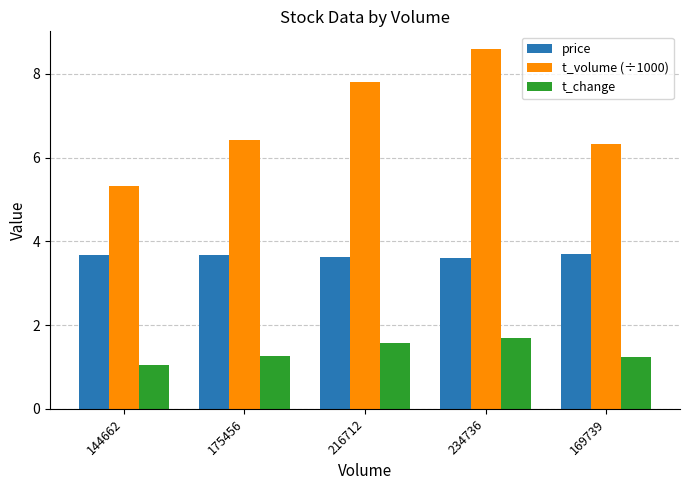

What is the sum of all t_change values?

6.8